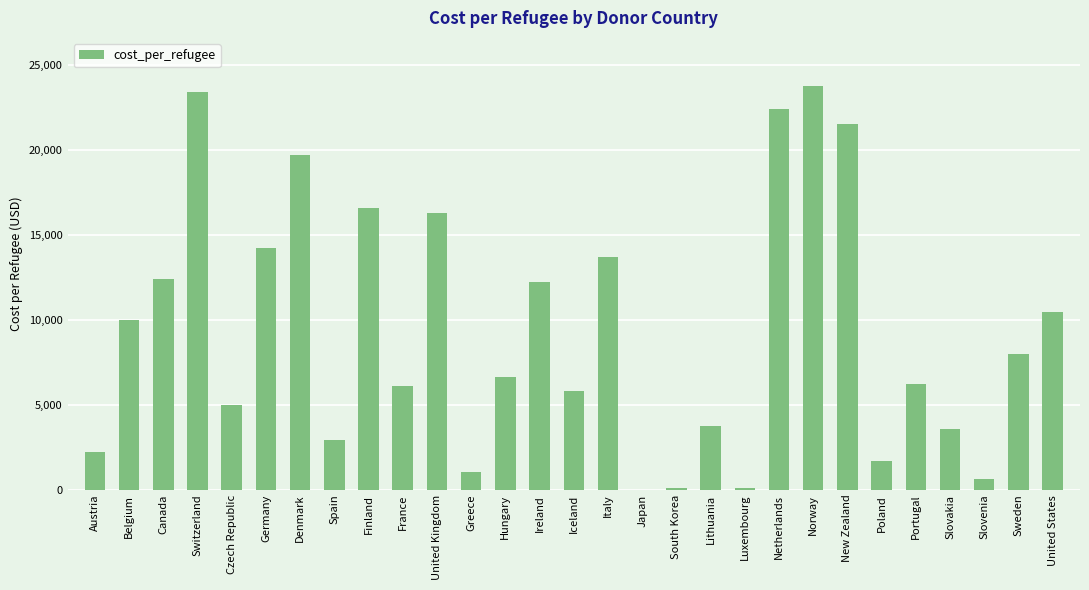

What is the sum of the values at Denmark and Italy?

33422.5